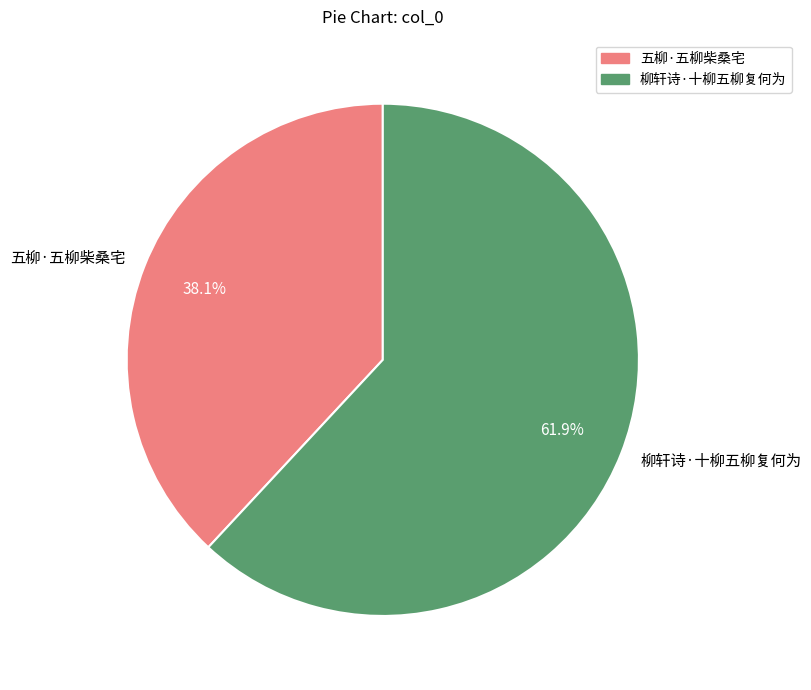

To the nearest percent, what is the difference between the largest and smallest slice percentages?

24%